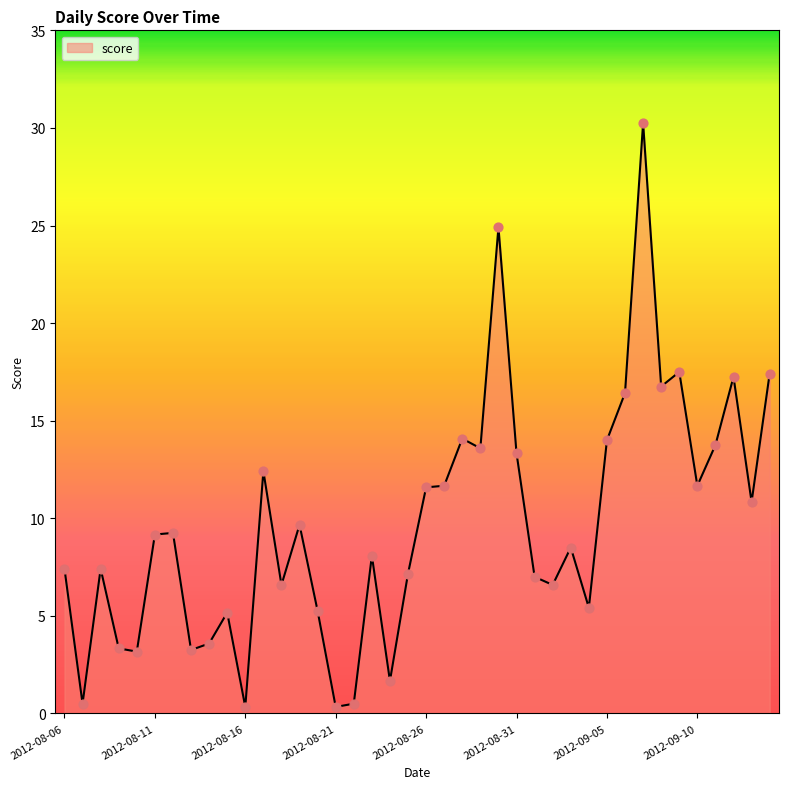

What is the difference between the maximum and minimum values?

29.9